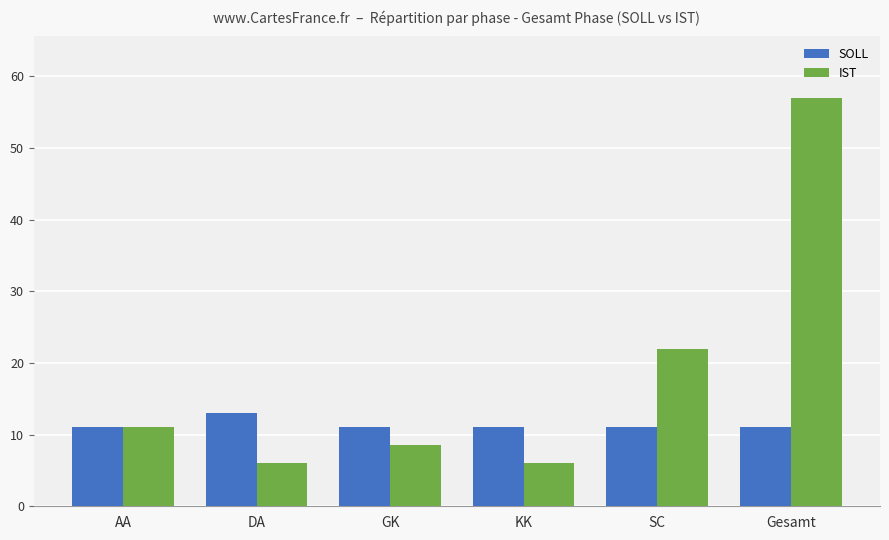

Rank the series by their maximum value, from lowest to highest.

SOLL, IST